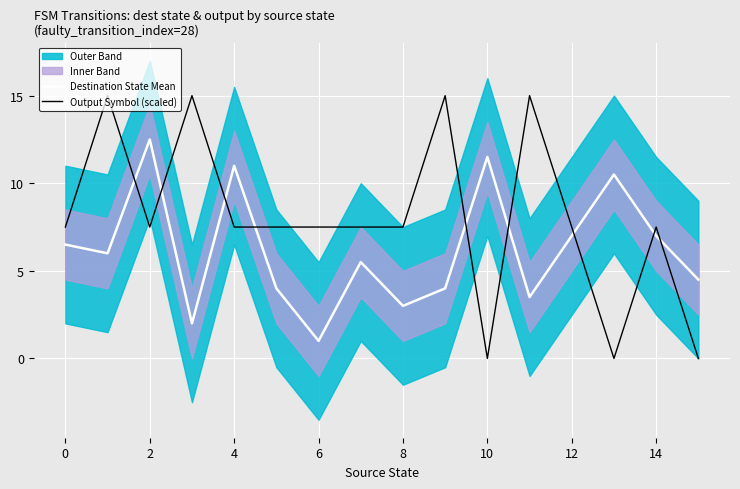

What is the difference between the highest and lowest values at 13?

10.5